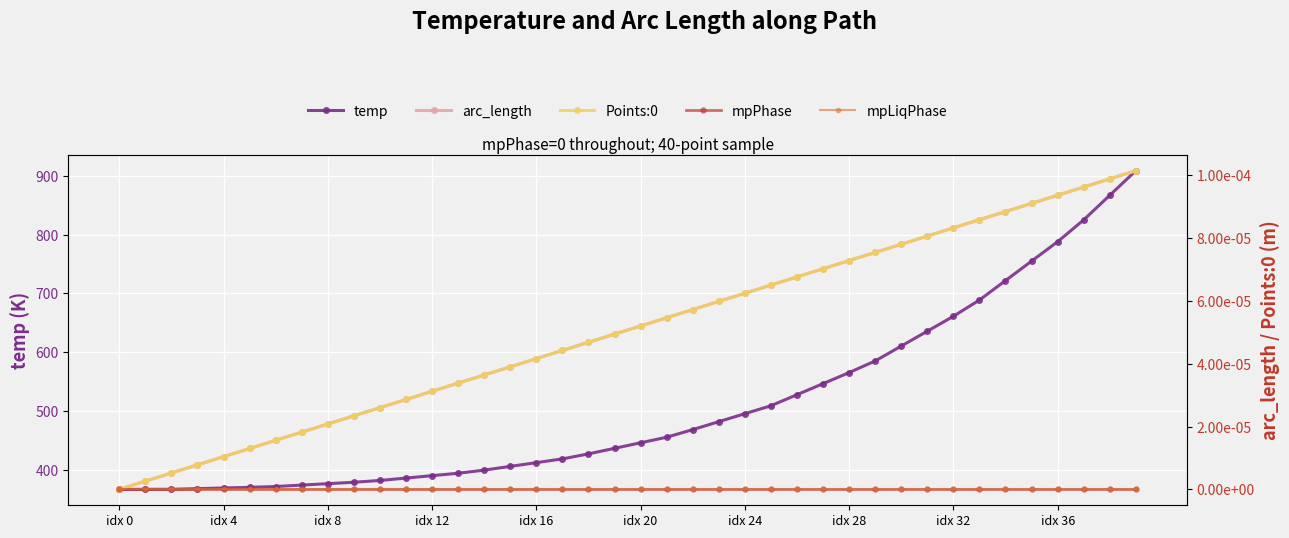

What is the maximum value for temp?

908.2